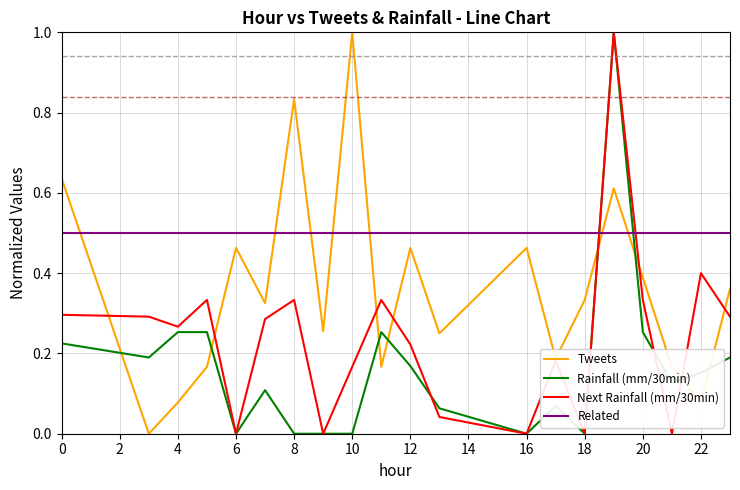

What is the highest value of the Rainfall (mm/30min) series?

1.0